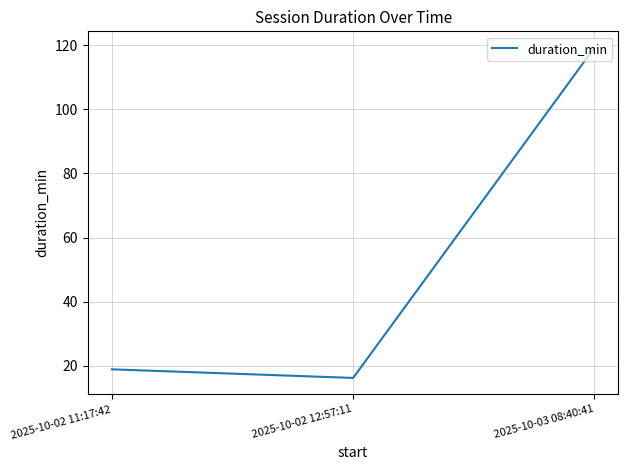

Which label corresponds to the smallest value in the chart?

2025-10-02 12:57:11